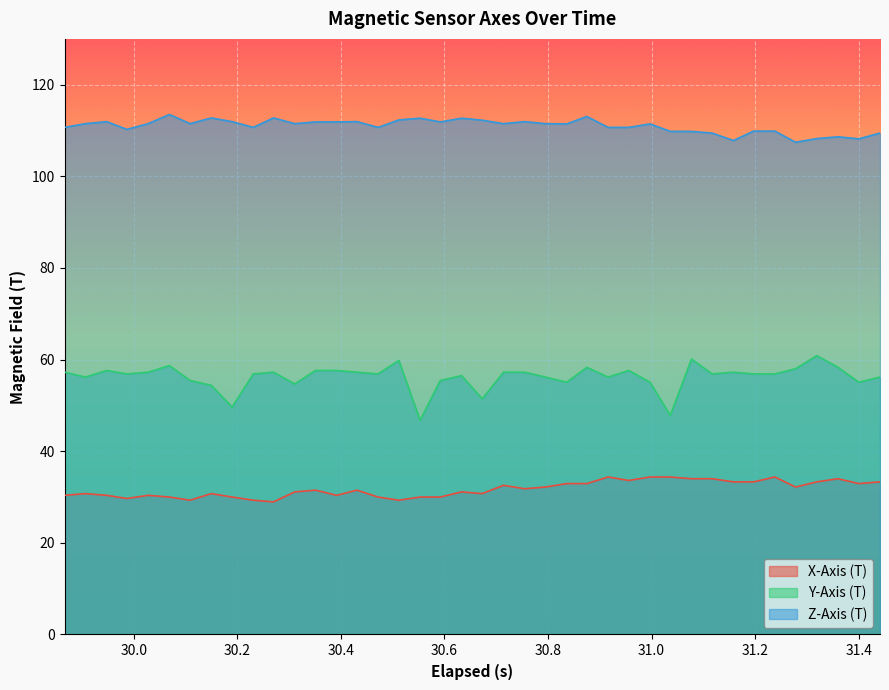

How many lines are shown in the chart?

3